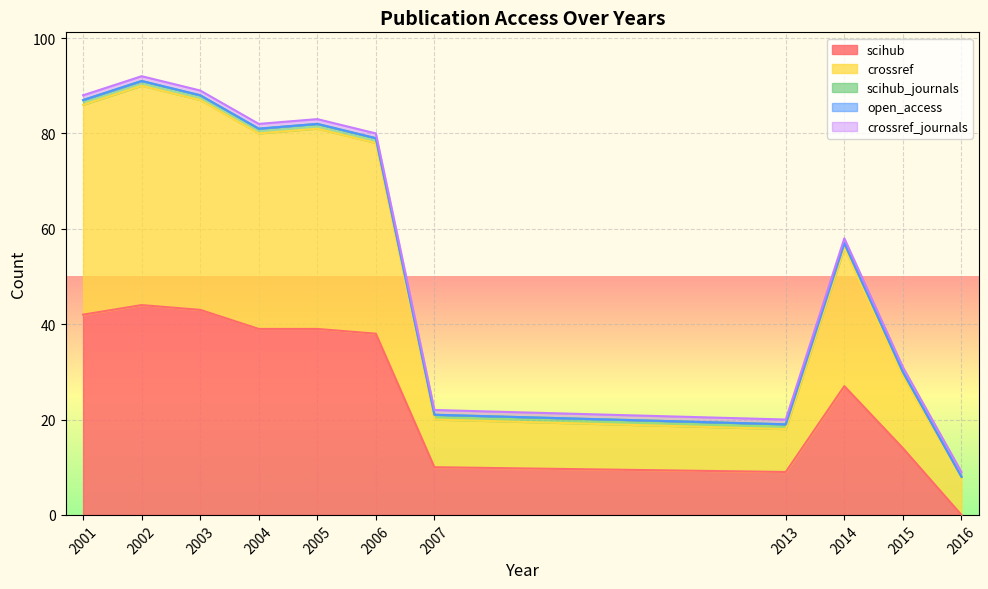

True or false: crossref has a value of 44 at 2001.

True